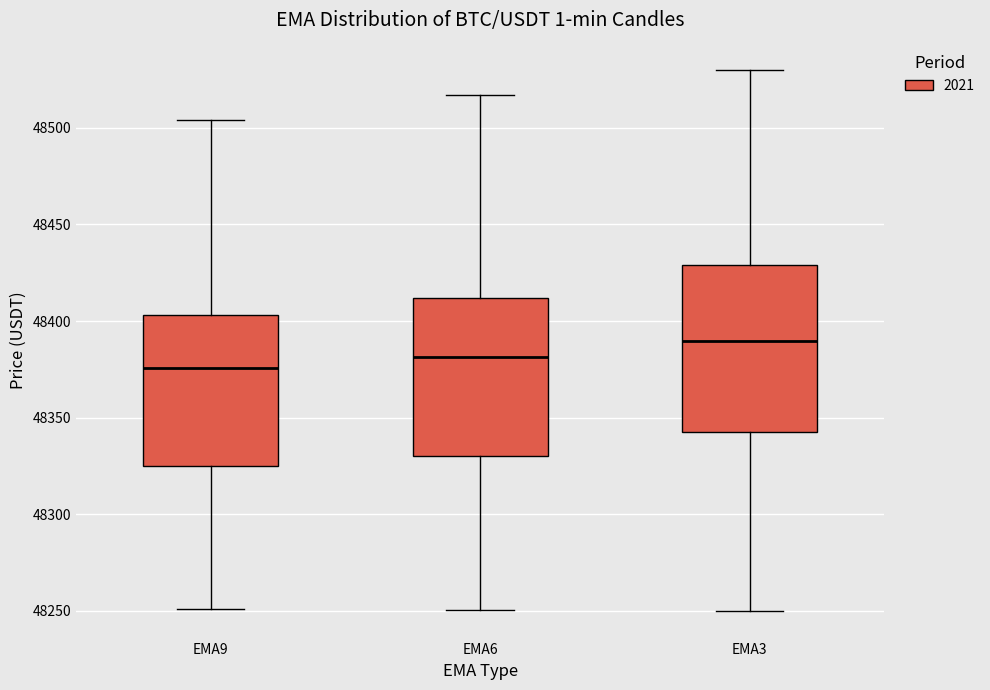

Reading left to right, transcribe this box plot: for each box, give where its median line is, the range the box spans, and where its two whiskers end, as read against the y-axis. The values are not printed on the chart, so give them approximately, as read against the axis.

EMA9: median 48375, box 48325 to 48405, whiskers 48250 to 48505
EMA6: median 48380, box 48330 to 48410, whiskers 48250 to 48515
EMA3: median 48390, box 48345 to 48430, whiskers 48250 to 48530